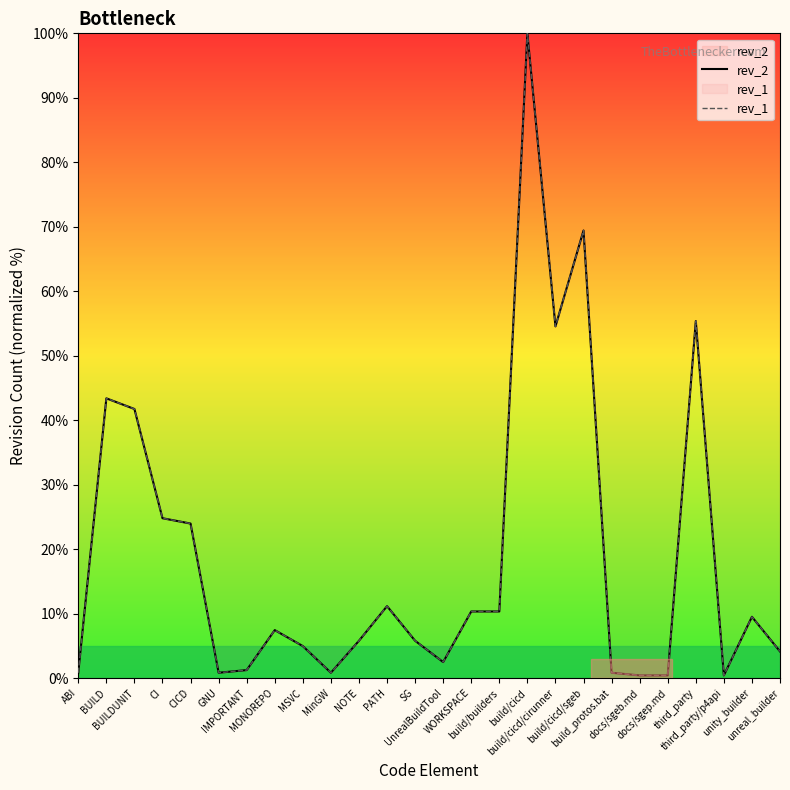

Is it true that rev_1 equals 0.5 at ABI?

False